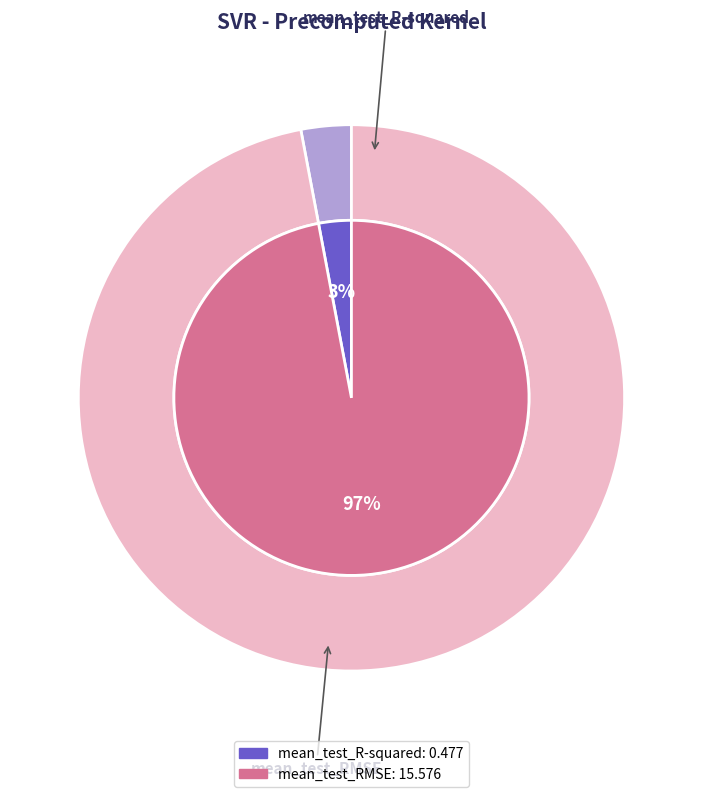

Is it true that mean_test_R-squared is 3% of the pie?

True